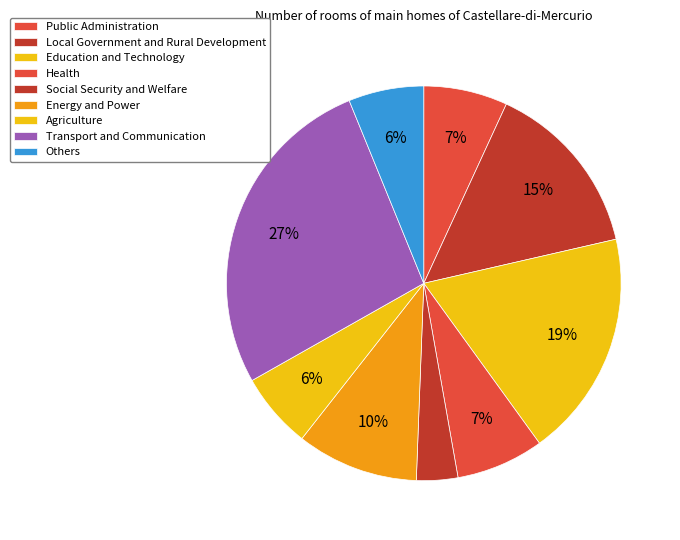

Combined, what portion of the pie is Agriculture and Local Government and Rural Development?

20.8%